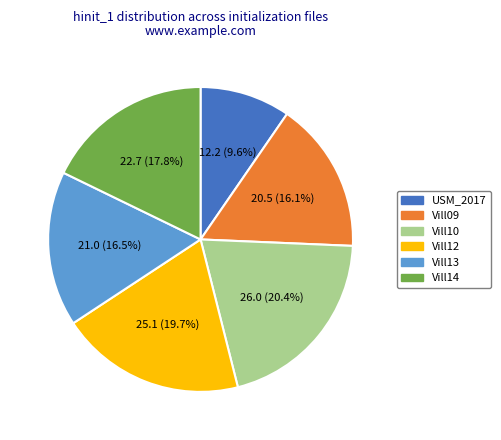

To the nearest percent, what is the average slice percentage?

17%